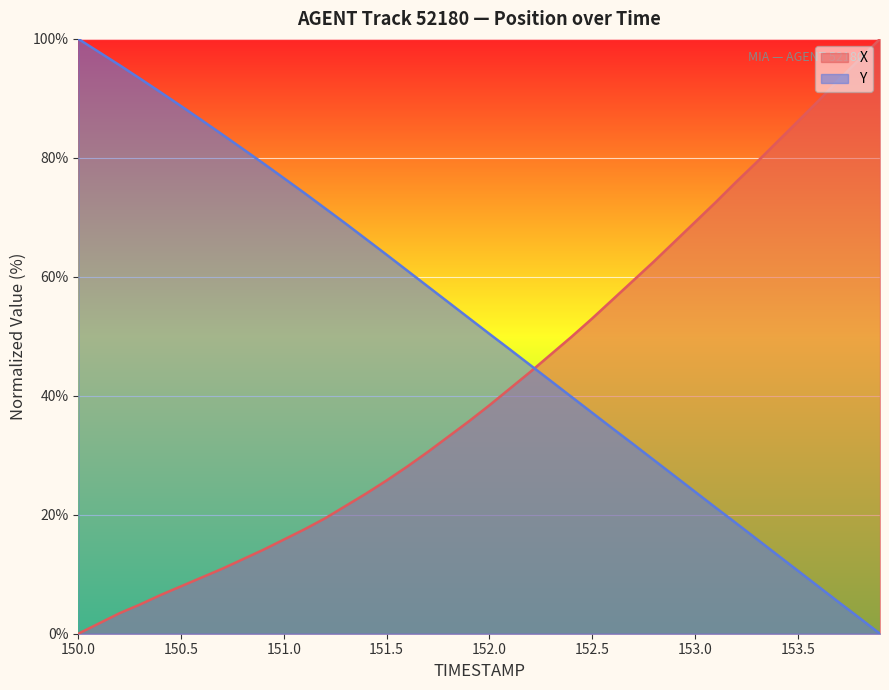

What is the difference between the maximum and minimum values in the X series?

100.0